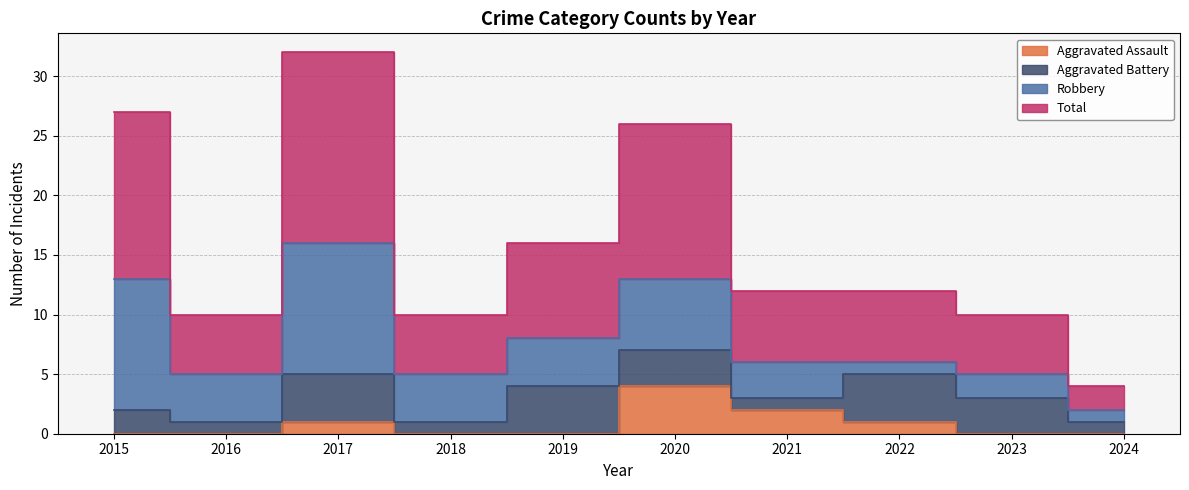

What is the value of the Total point at the 9th from the left?

10